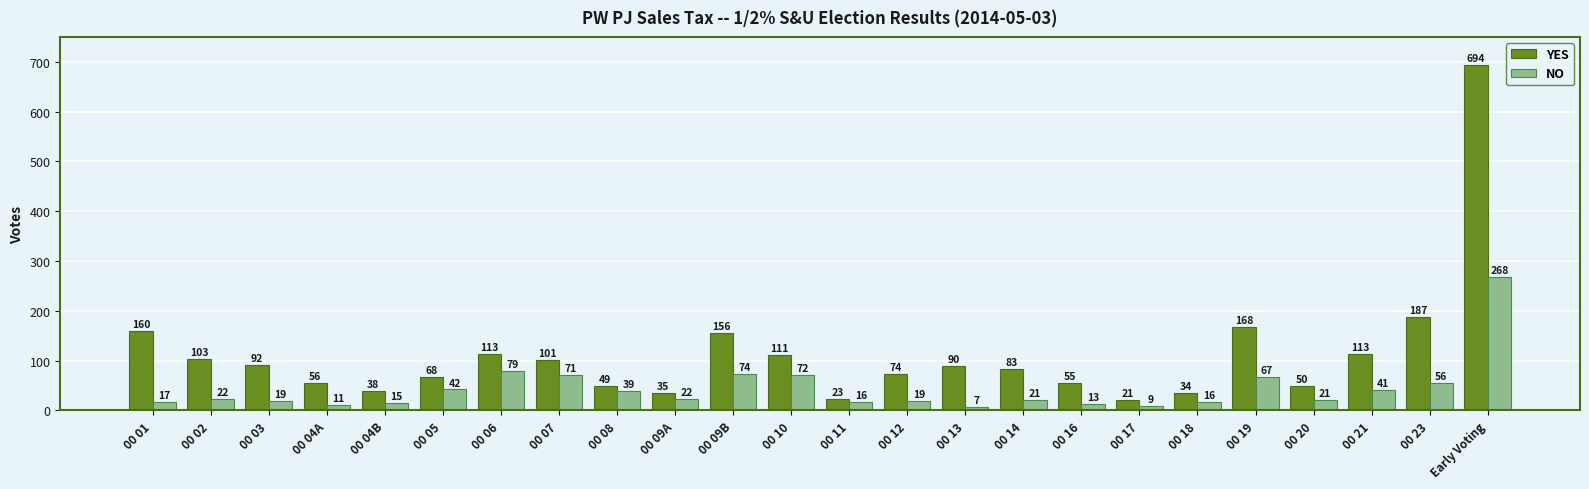

What is the total value across all series at 00 21?

154